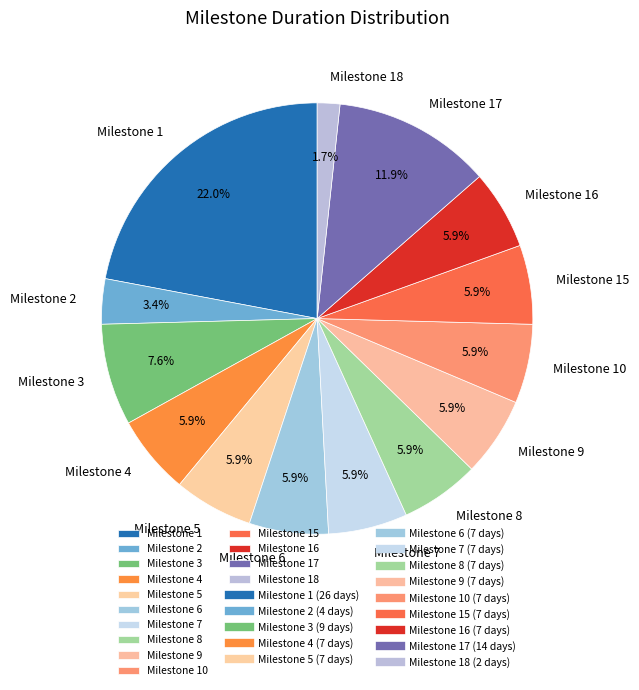

Is there a majority slice in this chart?

No